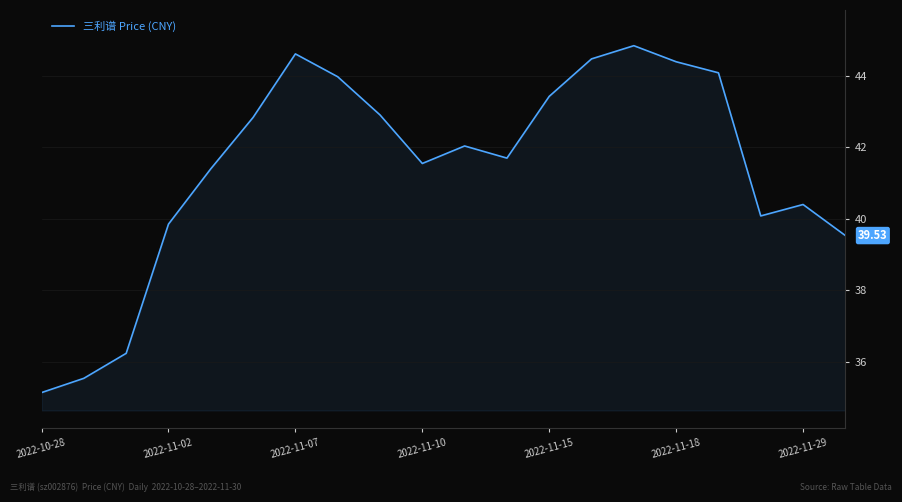

What is the difference between the maximum and minimum values?

9.7